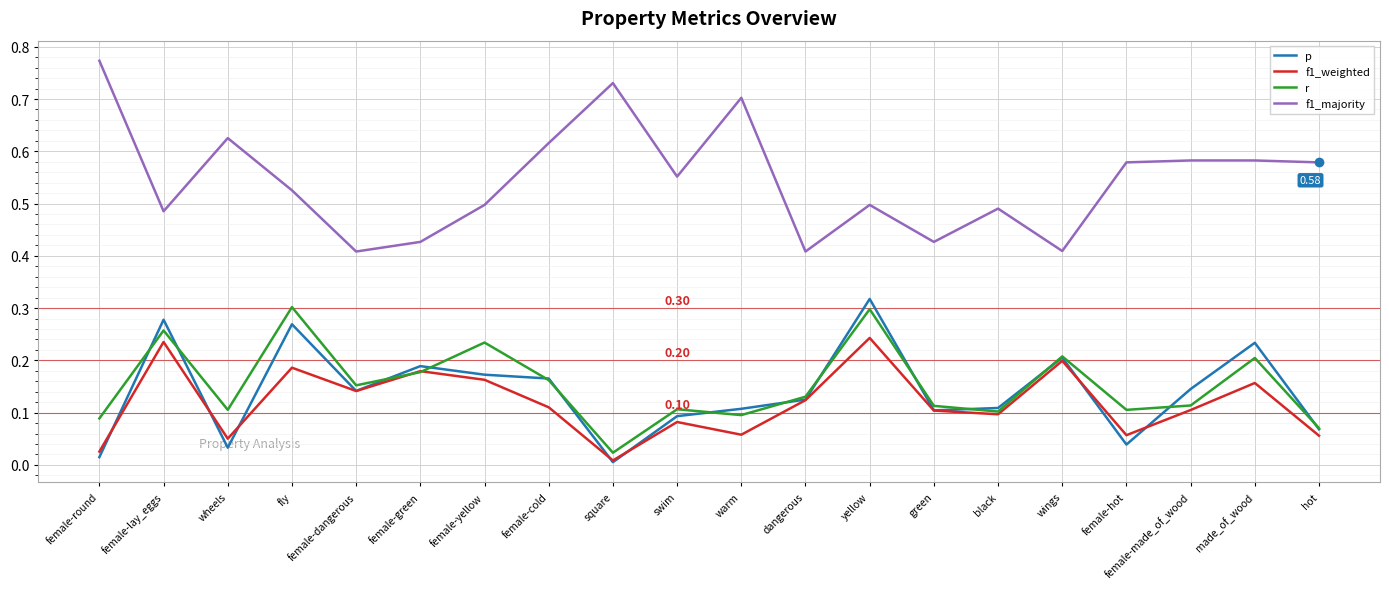

True or false: f1_majority and r intersect in this chart.

False